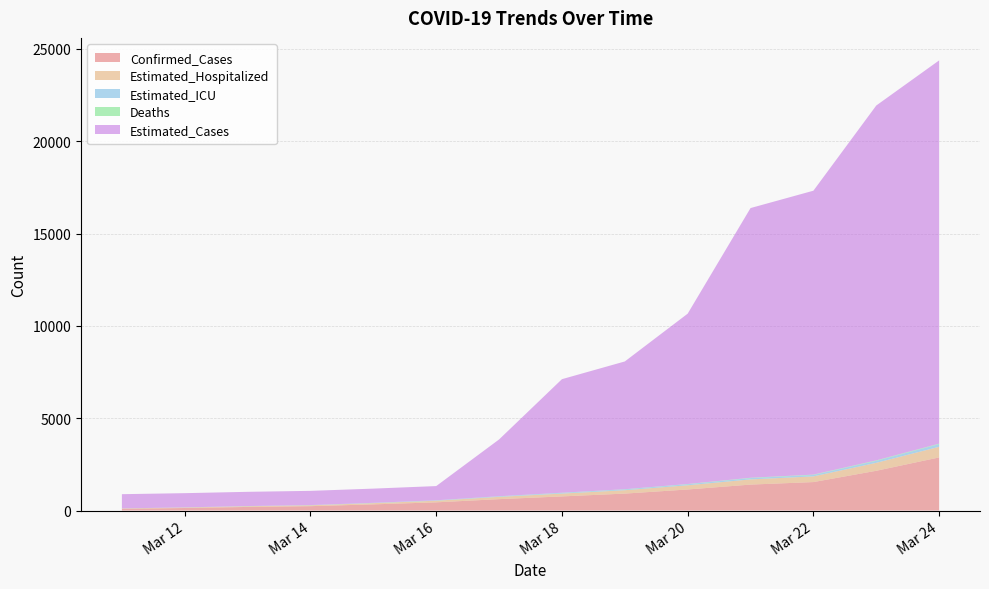

Reading left to right, transcribe all the data shown in this chart.

Confirmed_Cases: 92.0	136.0	194.0	236.0	333.0	443.0	616.0	764.0	916.0	1139.0	1404.0	1540.0	2152.0	2875.0
Estimated_Hospitalized: 18.4	27.2	38.8	47.2	66.6	88.6	123.2	152.8	183.2	227.8	280.8	308.0	430.4	575.0
Estimated_ICU: 4.6	6.8	9.7	11.8	16.6	22.1	30.8	38.2	45.8	57.0	70.2	77.0	107.6	143.8
Deaths: 1.0	1.0	1.0	1.0	1.0	1.0	4.0	8.0	9.0	12.0	19.0	20.0	25.0	27.0
Estimated_Cases: 768.6	768.6	768.6	768.6	768.6	768.6	3074.6	6149.2	6917.8	9223.8	14604.3	15373.0	19216.2	20753.5